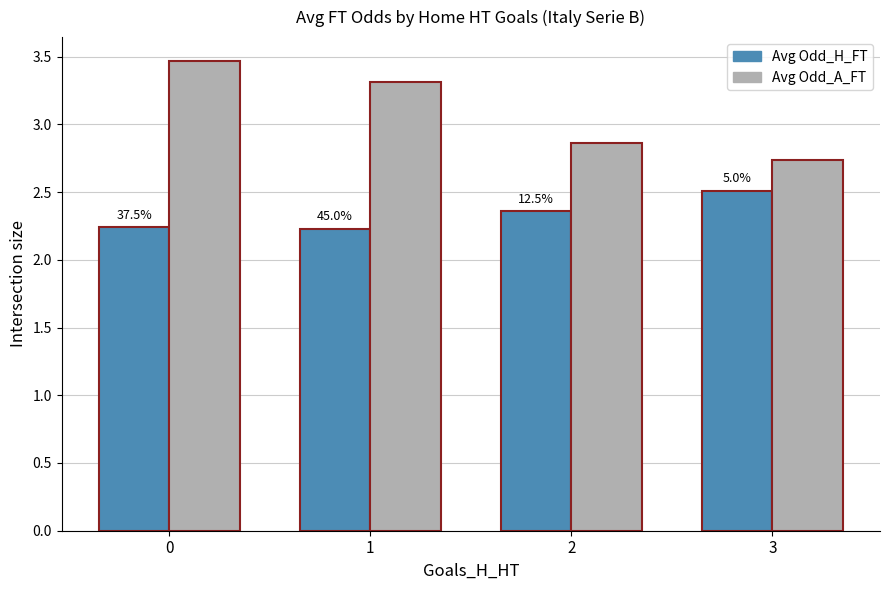

Does the chart contain any negative values?

No